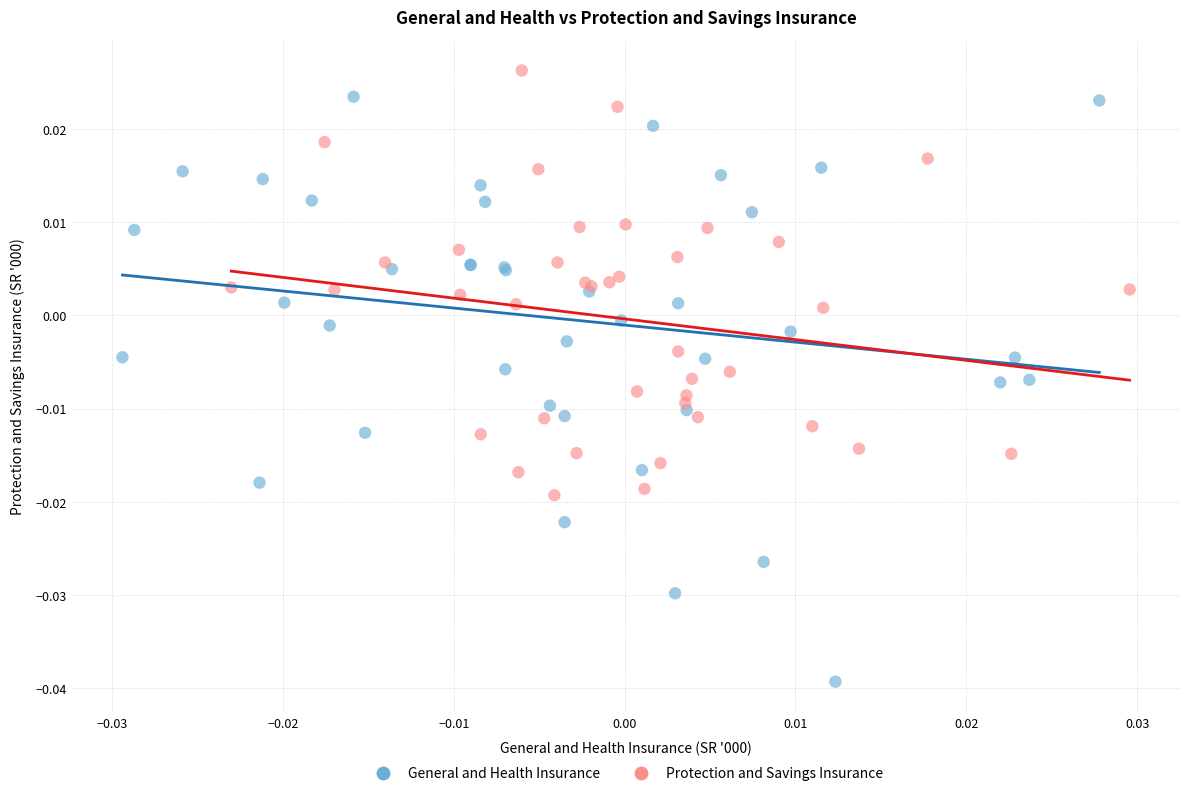

Which series contains the lowest Y value?

General and Health Insurance